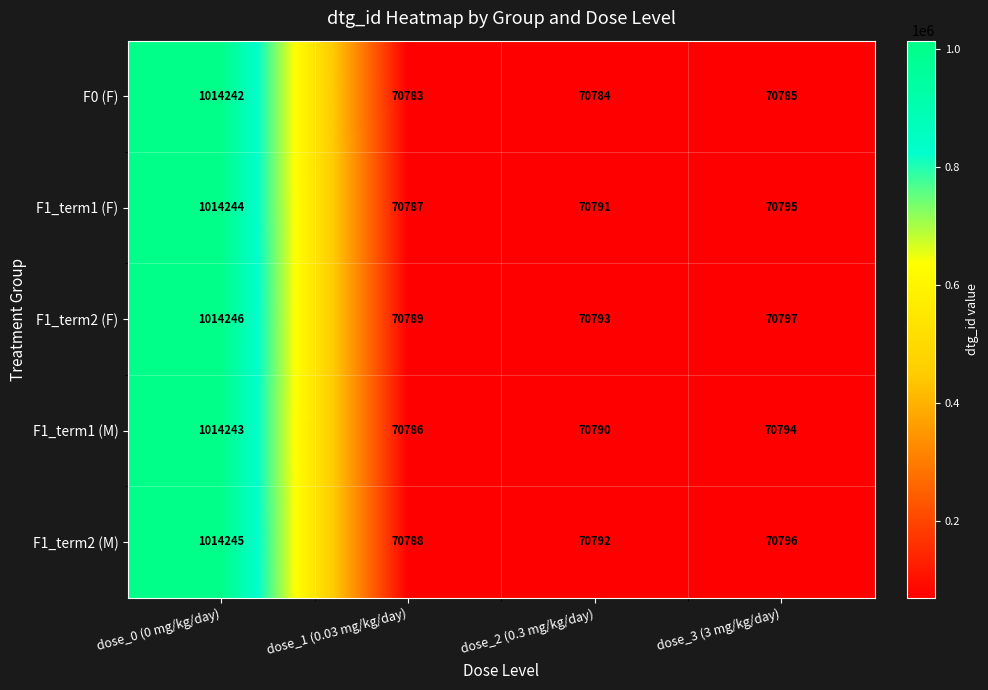

Where does the F1_term2 (F) series first go above 70797?

dose_0 (0 mg/kg/day)